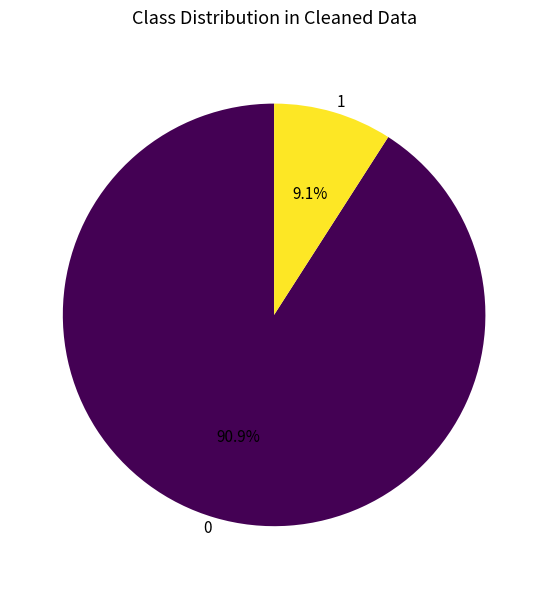

To the nearest percent, what is the average slice percentage?

50%